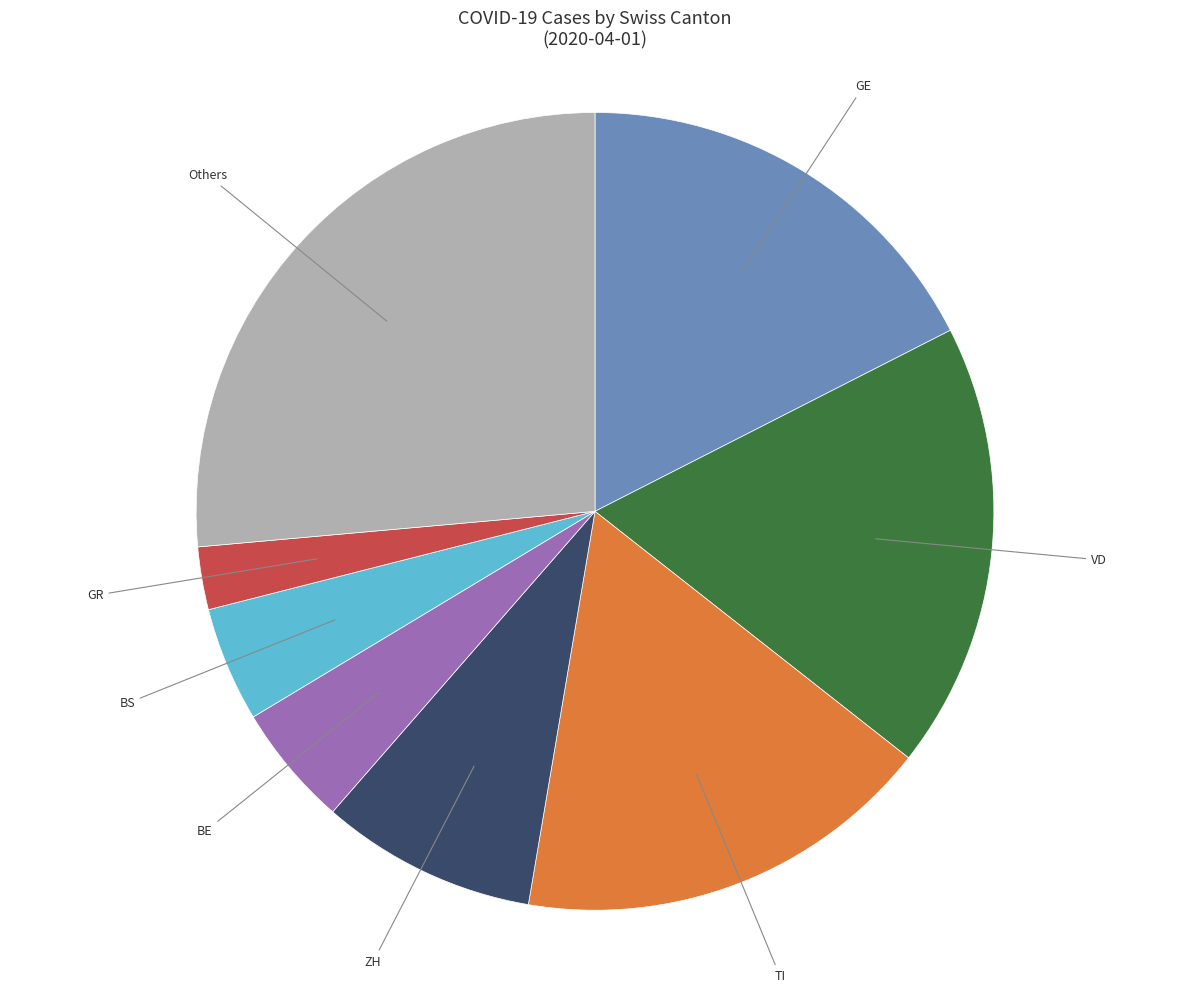

True or false: BE accounts for 5% of the total.

True